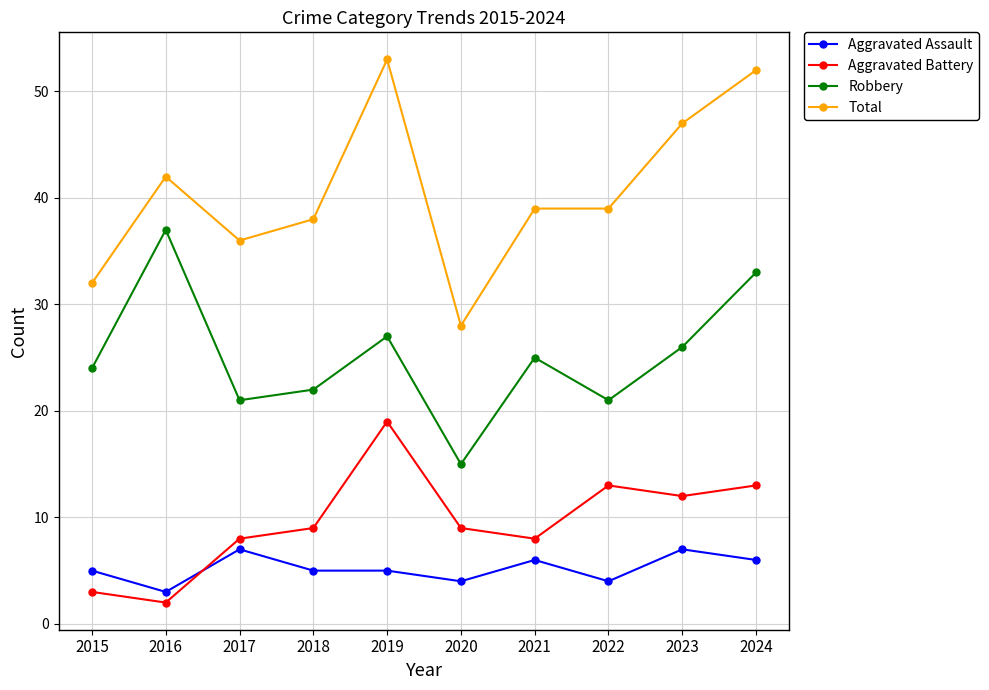

True or false: Total and Aggravated Battery cross at least once.

False